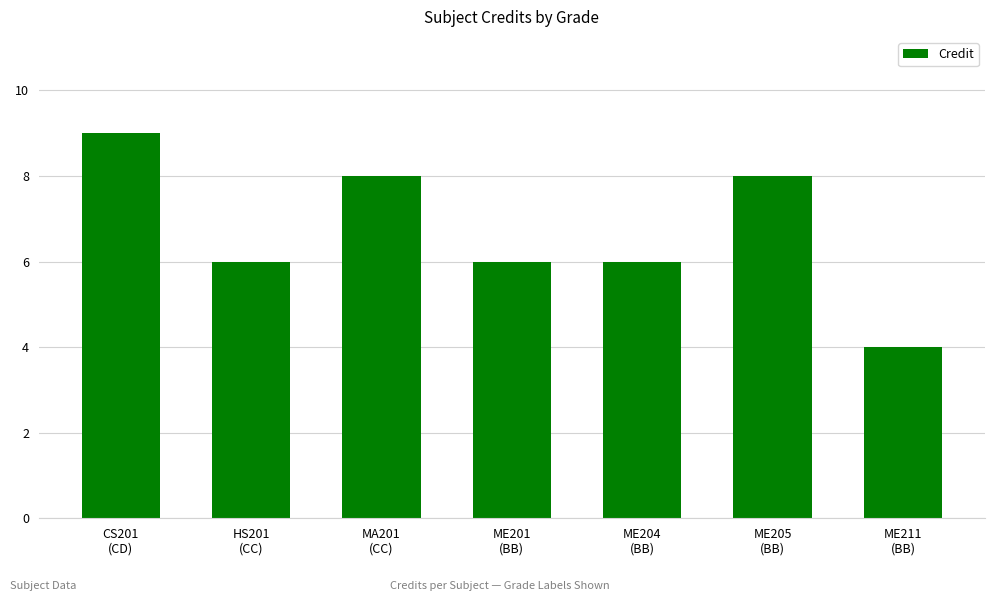

Count the number of data series in this chart.

1